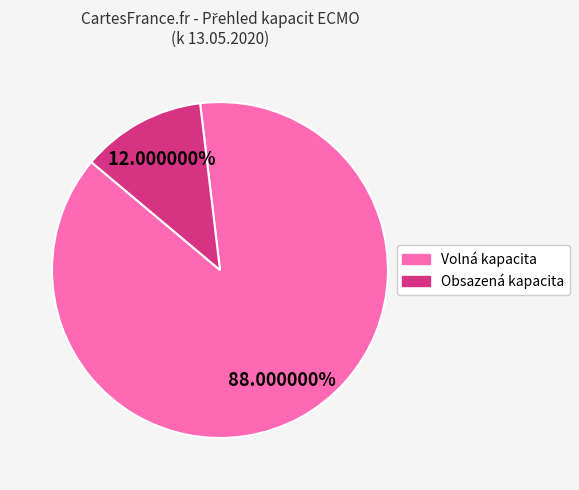

Count the number of slices in the pie.

2